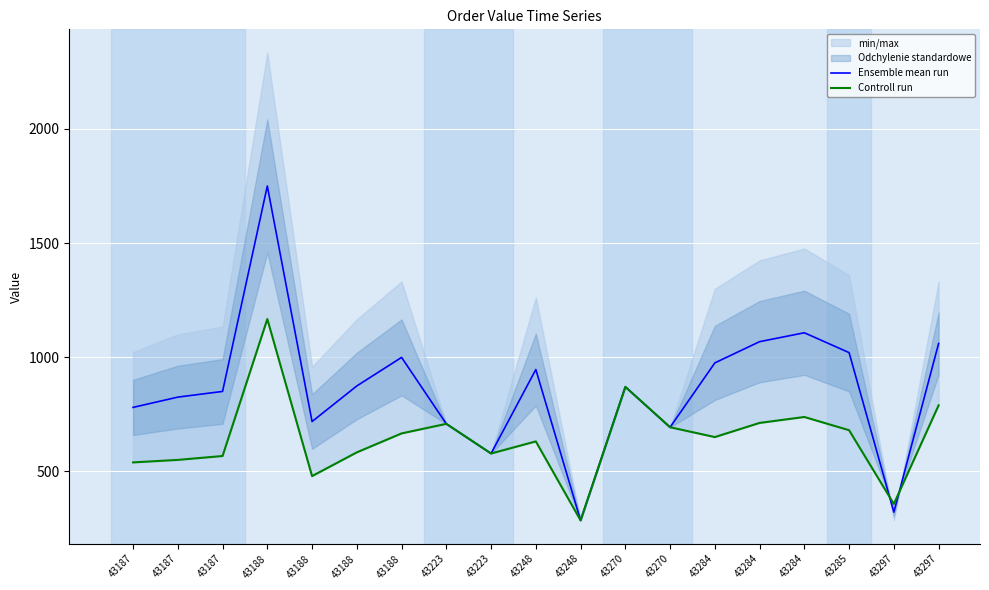

What is the sum of all Controll run values?

12242